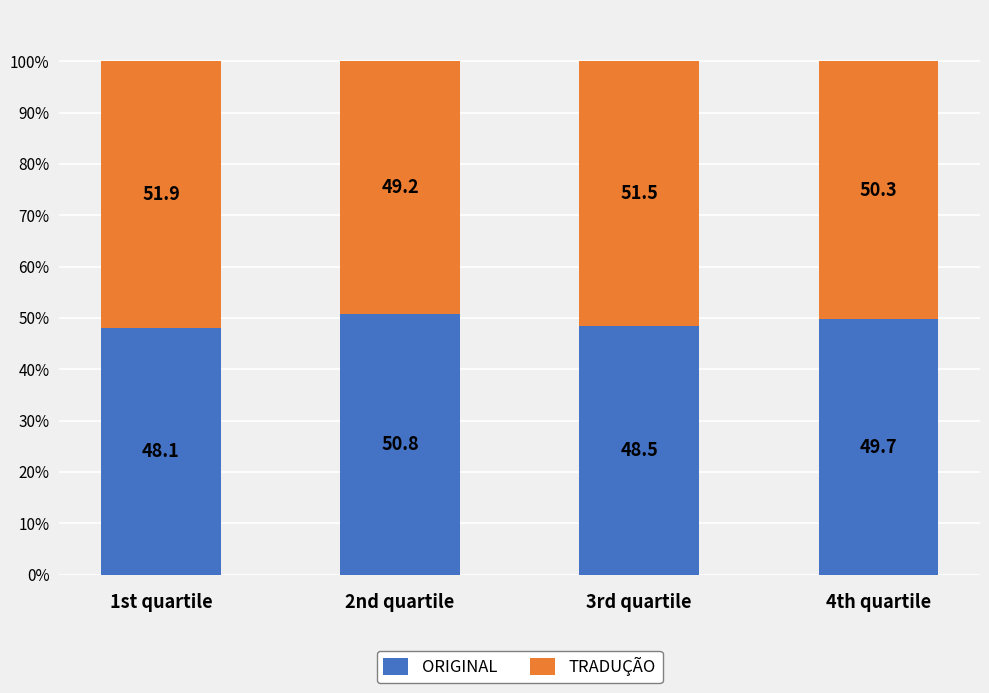

Are the bars grouped side by side (vs. stacked)?

No